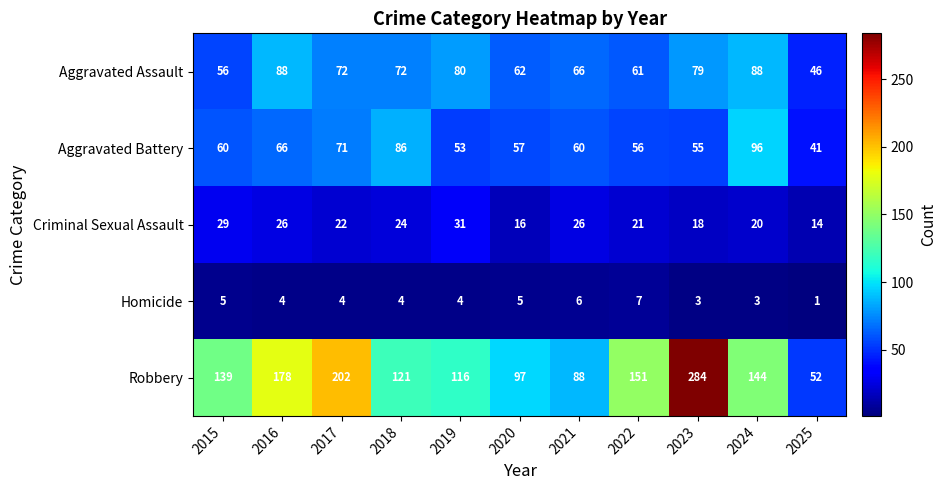

List the labels in order of Robbery value, largest first.

2023, 2017, 2016, 2022, 2024, 2015, 2018, 2019, 2020, 2021, 2025